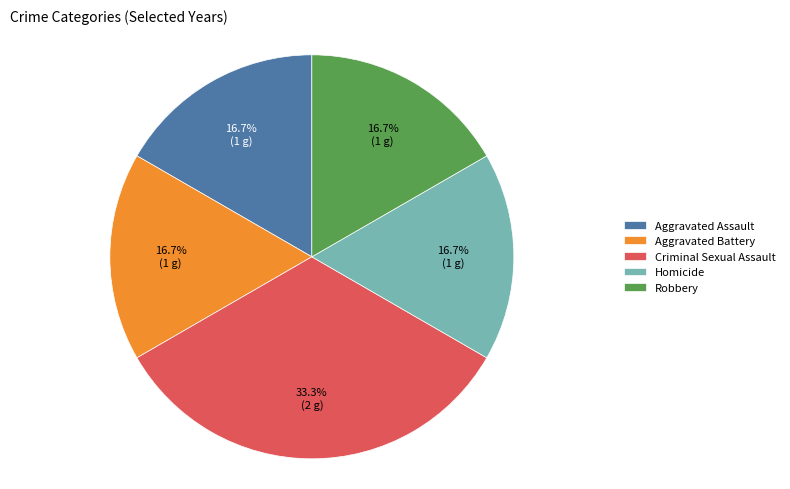

Which slice is the largest?

Criminal Sexual Assault